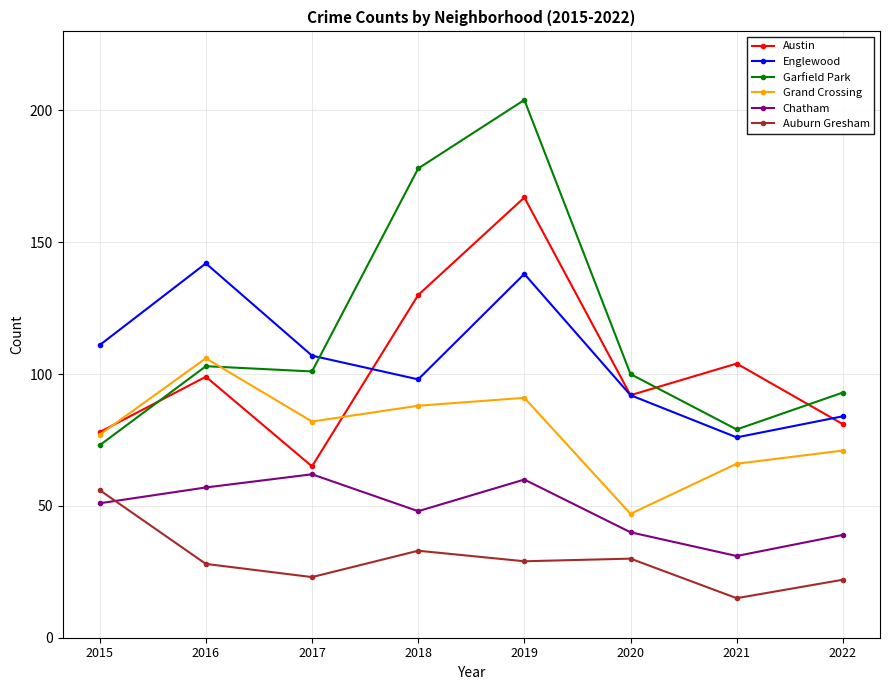

Does the chart display data point markers on the line(s)?

Yes